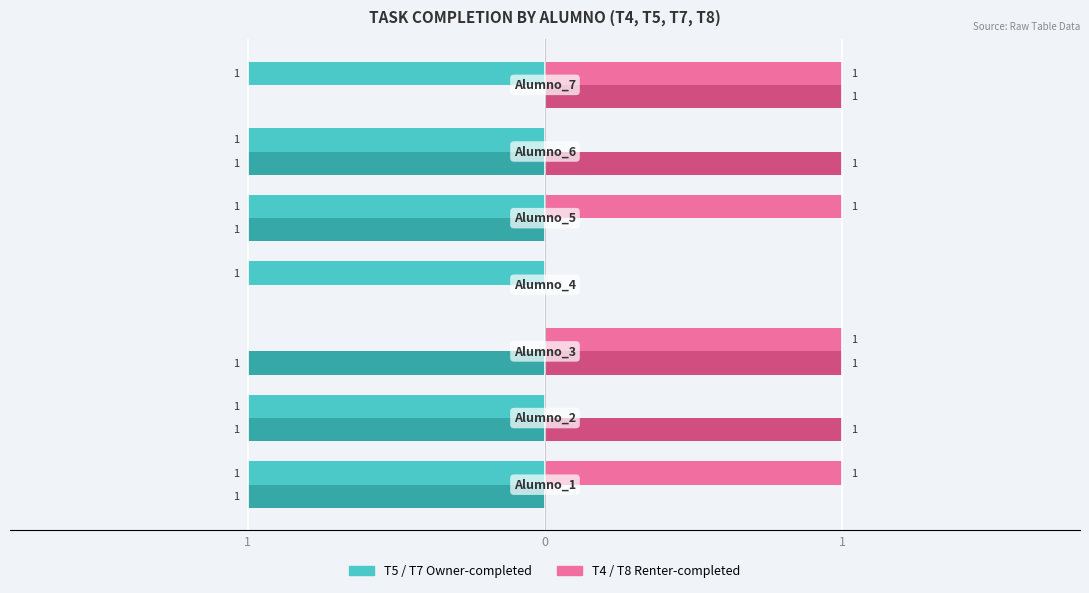

Reading left to right, extract all data points from this chart.

T5-A1-E1: 1	1	0	1	1	1	1
T7-A1-E1: 1	1	1	0	1	1	0
T4-A1-E1: 1	0	1	0	1	0	1
T8-A1-E1: 0	1	1	0	0	1	1